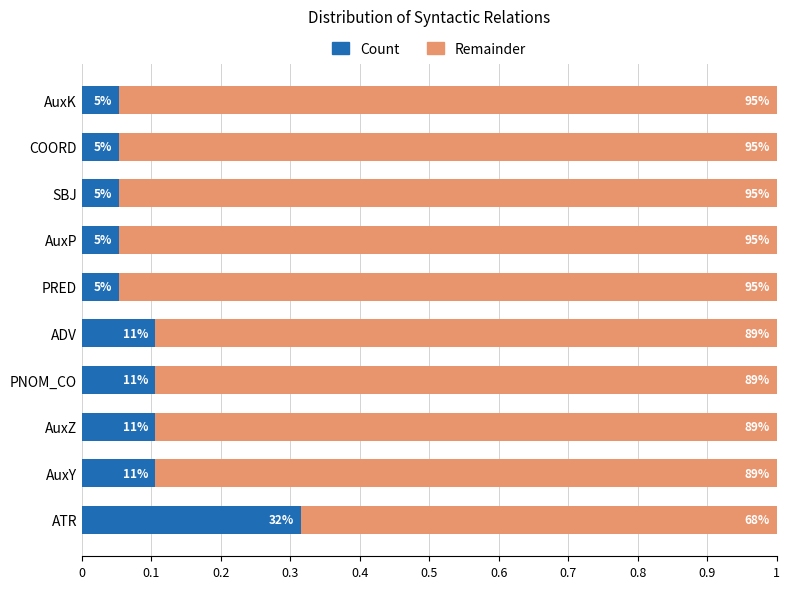

What are all the series names shown in the legend?

Count, Remainder